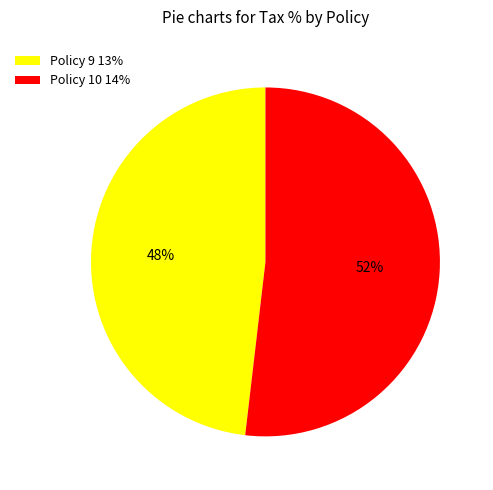

What percentage is the Policy 10 slice, to the nearest percent?

52%